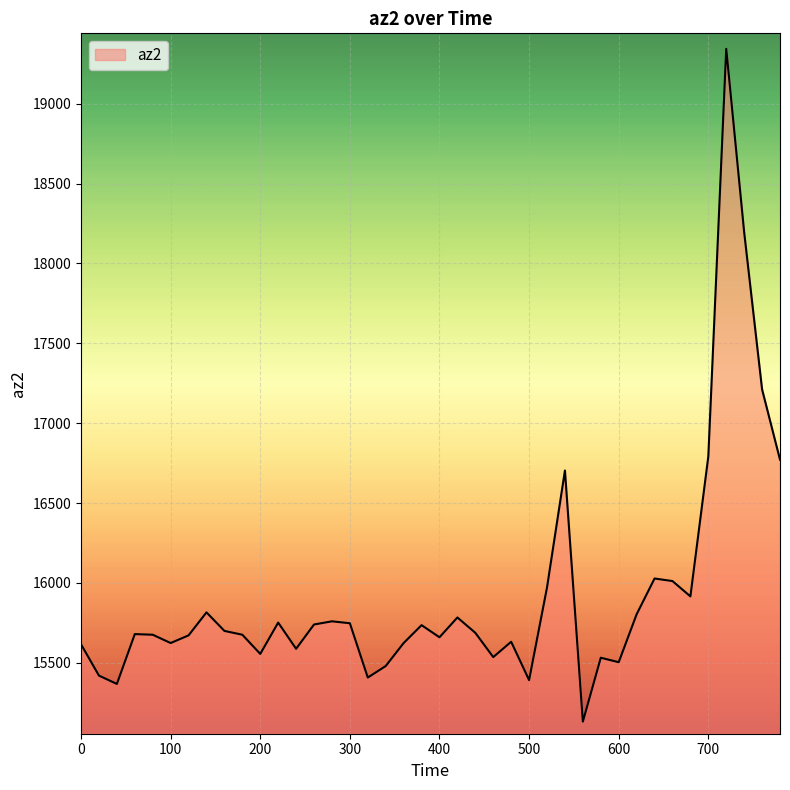

What is the difference between the maximum and minimum values?

4212